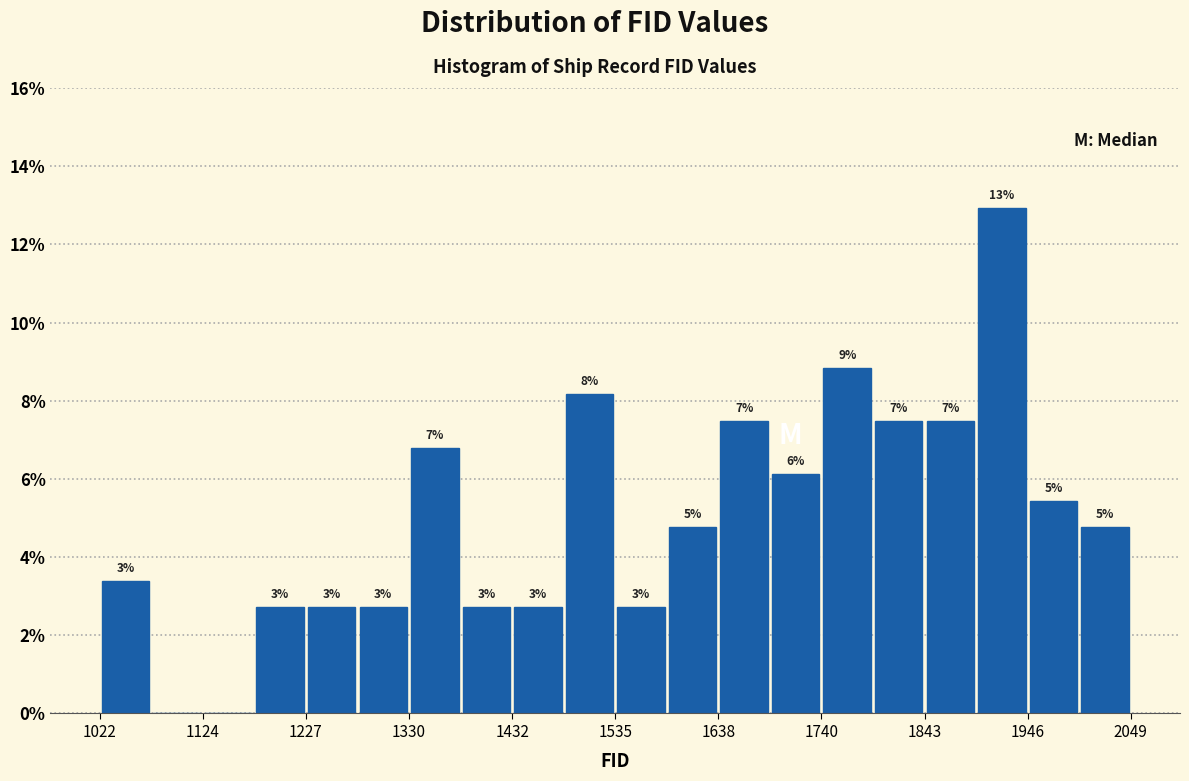

Read against the x-axis, roughly where is the centre of the tallest bar?

1920